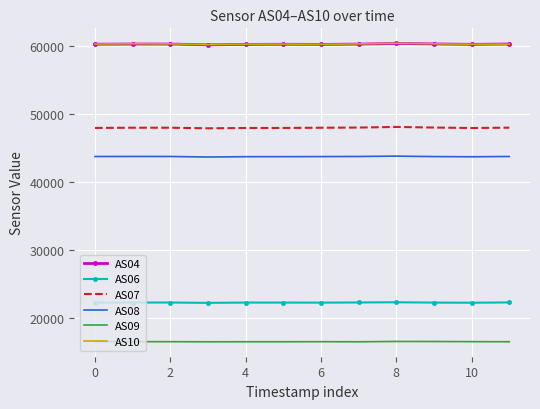

What is the maximum value shown in the chart?

60378